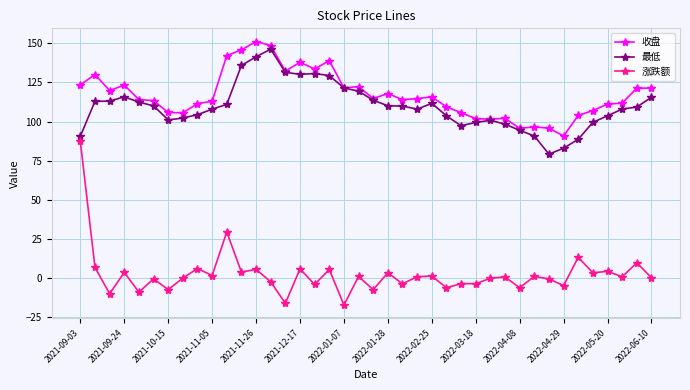

Which series has the widest spread of values?

涨跌额